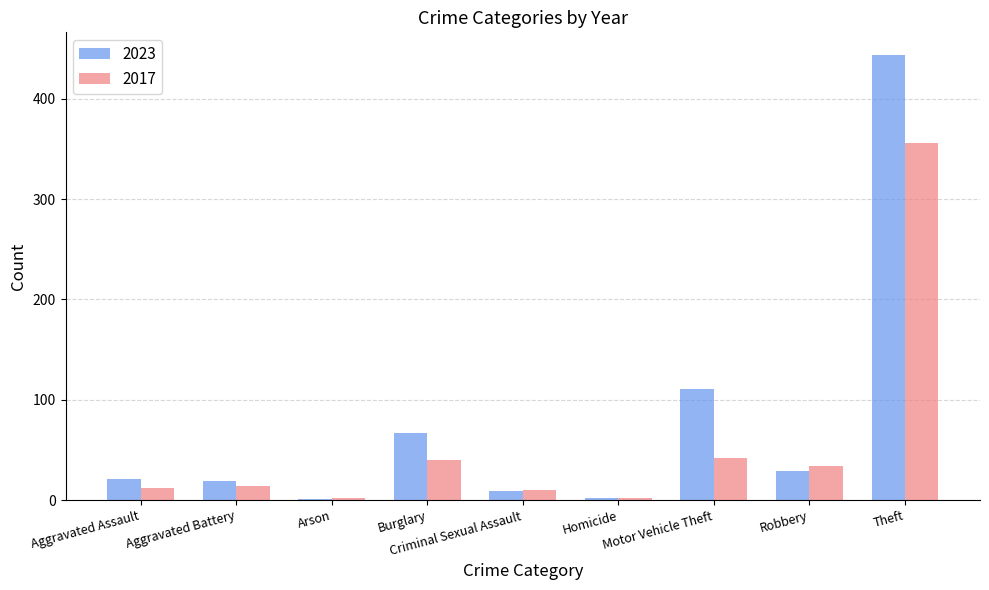

Which category has the highest value across all series?

Theft